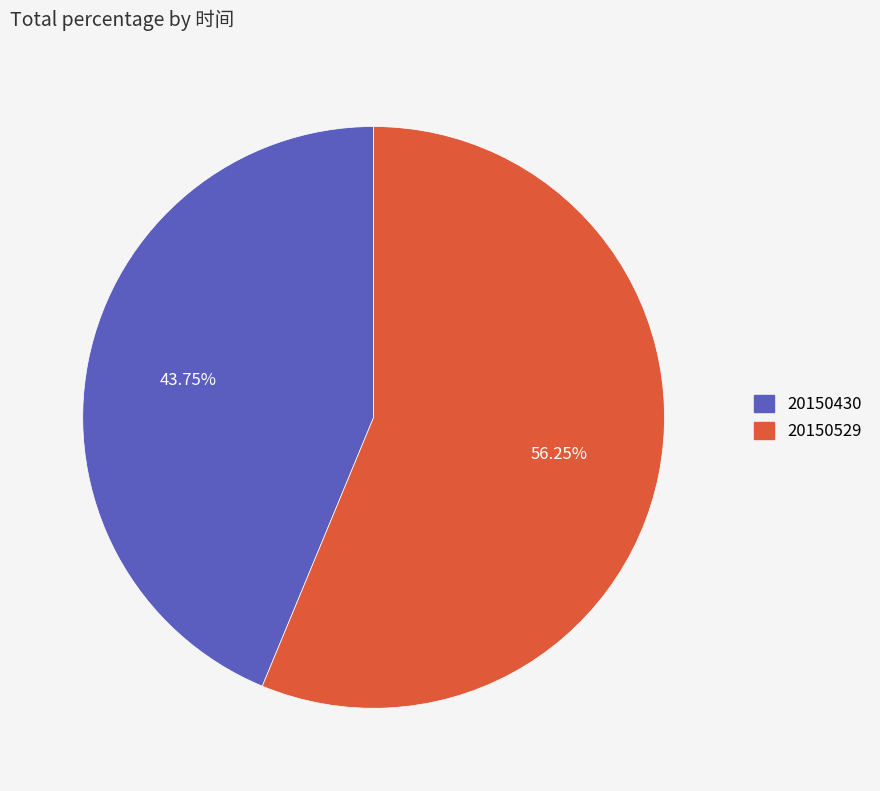

What is the majority slice?

20150529